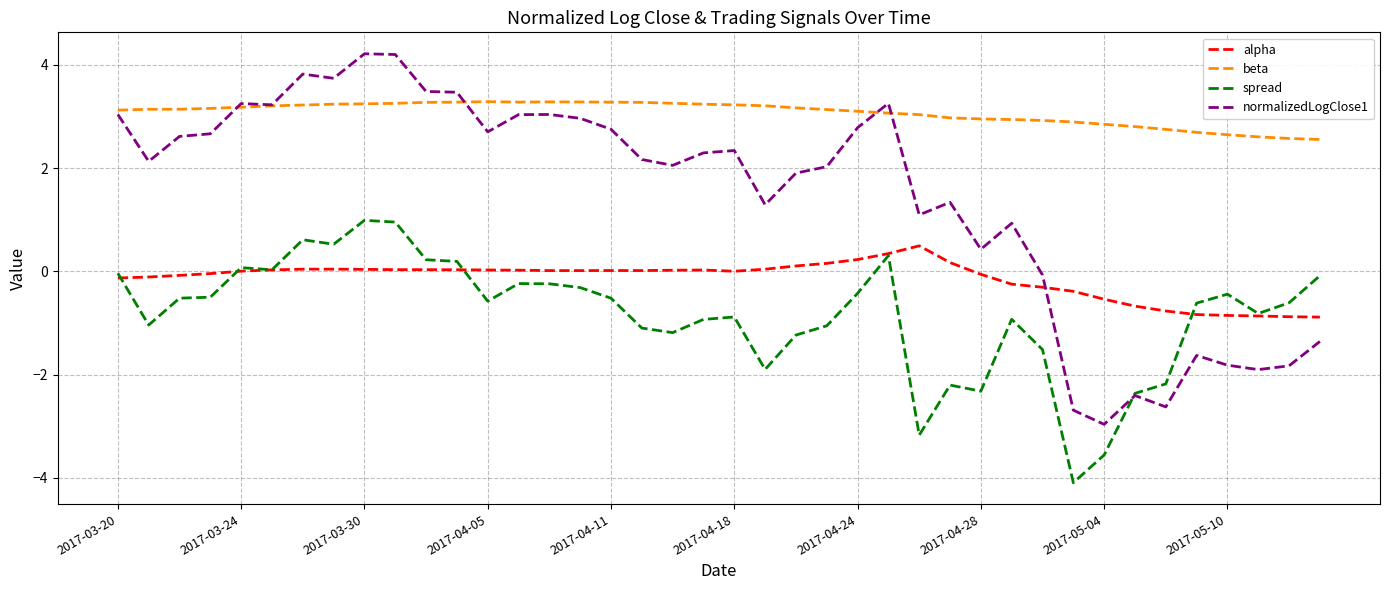

How many lines are shown in the chart?

4